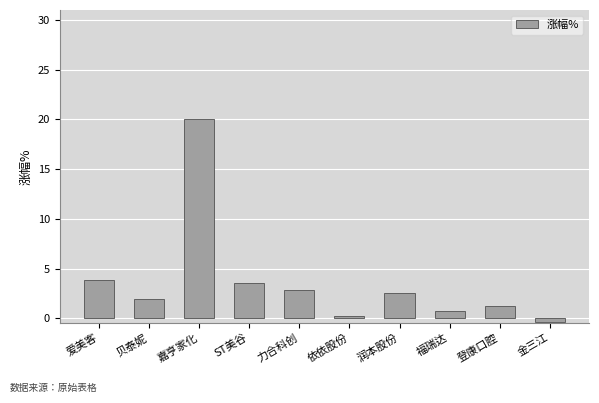

The value at 登康口腔 is 1.2. True or false?

True